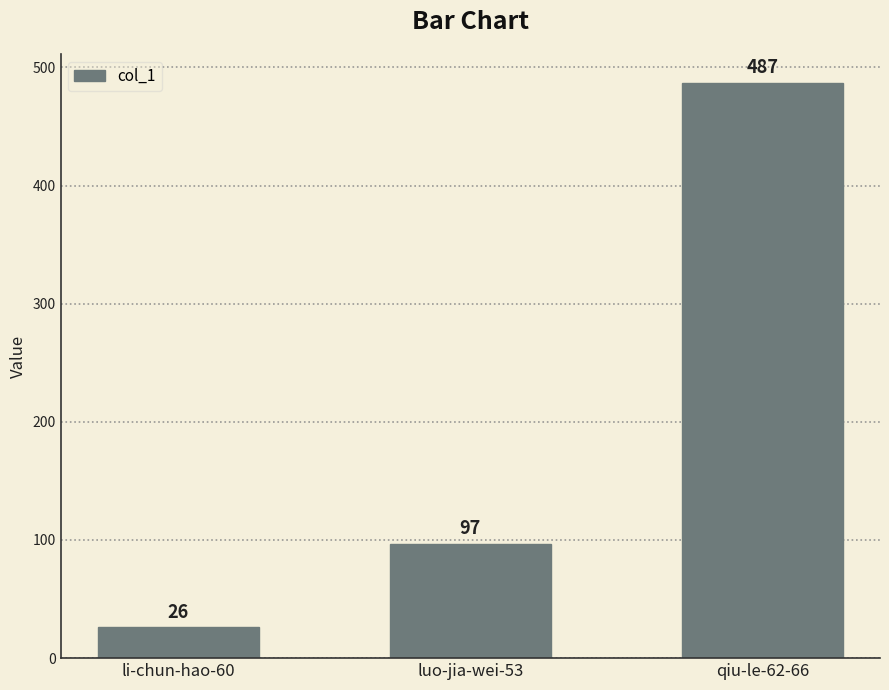

Reading left to right, transcribe all the data shown in this chart.

26	97	487